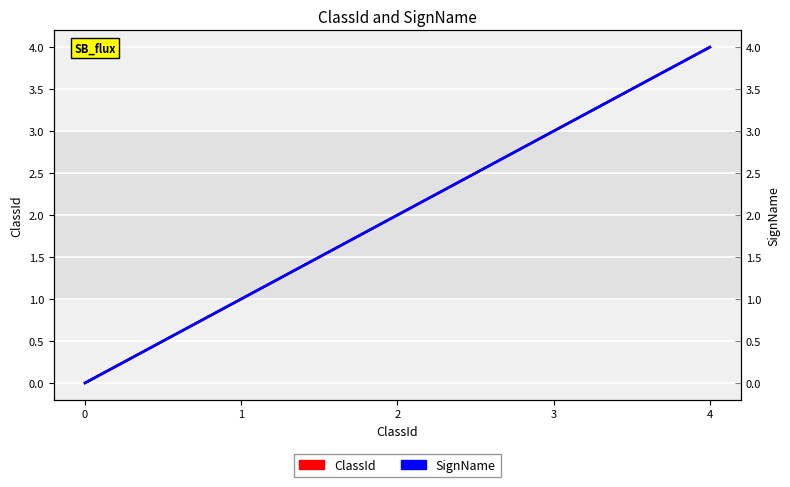

How many values in the SignName series are below 2?

2